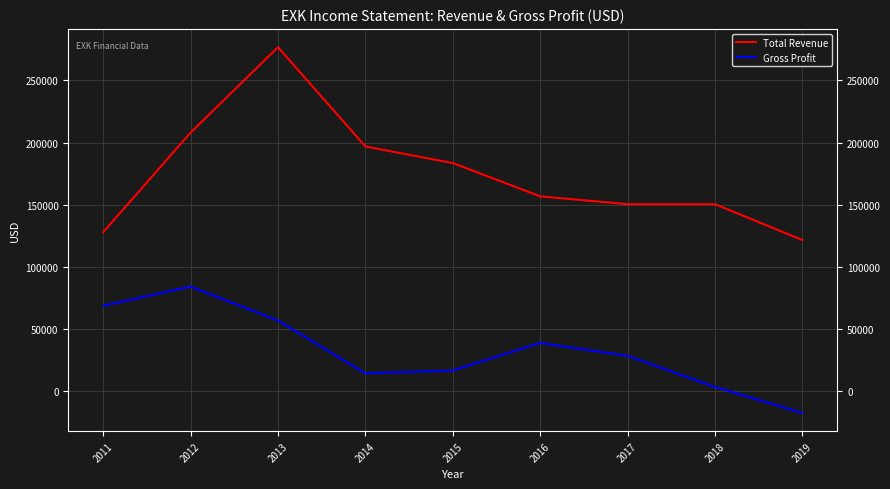

Reading left to right, what are all the values shown in this chart?

Total Revenue: 2011=128000	2012=208100	2013=276800	2014=196900	2015=183600	2016=156800	2017=150500	2018=150500	2019=121700
Gross Profit: 2011=68800	2012=84200	2013=56900	2014=14400	2015=16700	2016=38900	2017=28500	2018=3500	2019=-17400